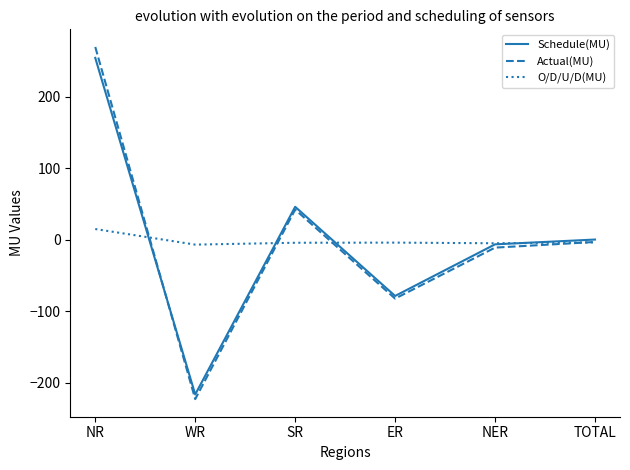

At which label does Schedule(MU) reach its minimum?

WR